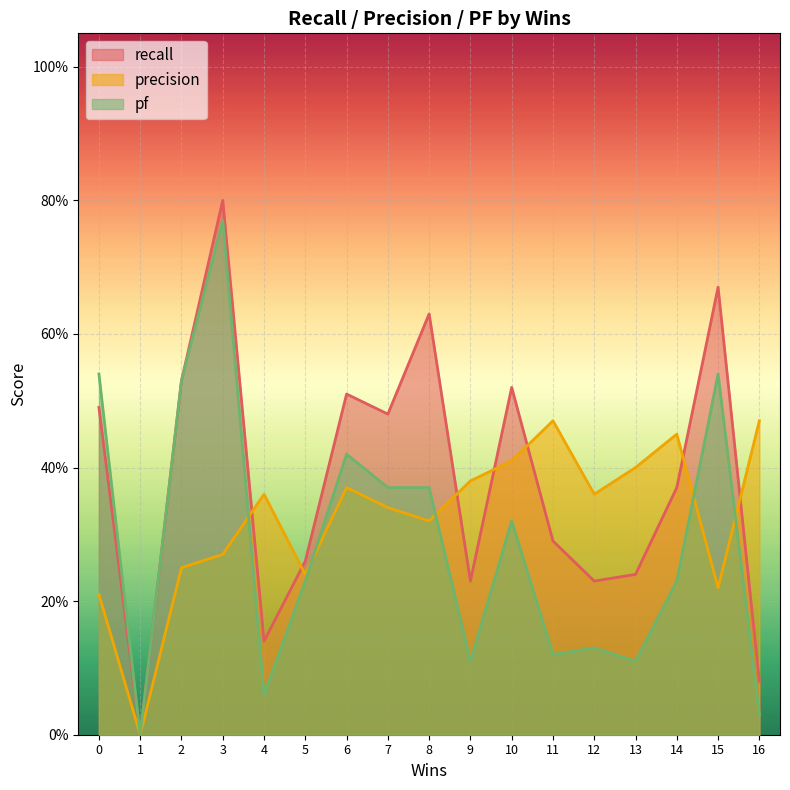

What is the average value of the recall series?

0.4